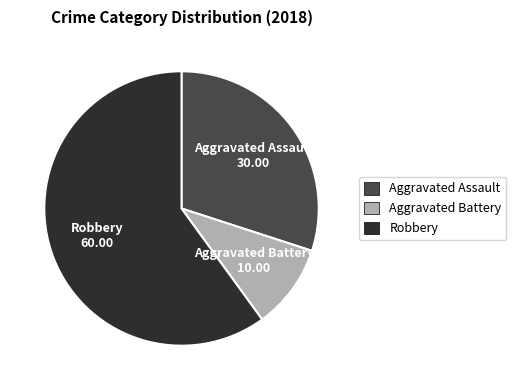

Does any single category account for the majority?

Yes